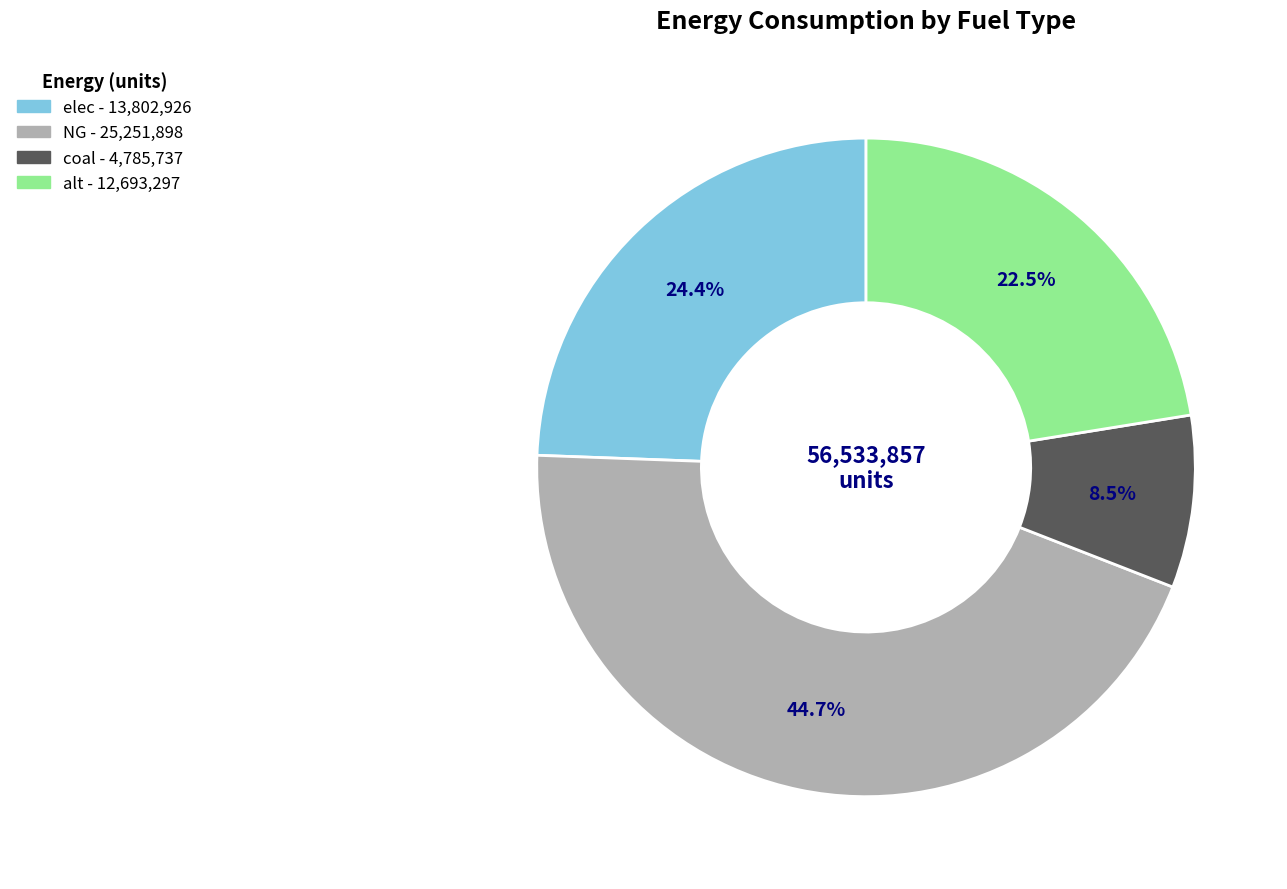

What percentage is the elec slice, to the nearest percent?

24%